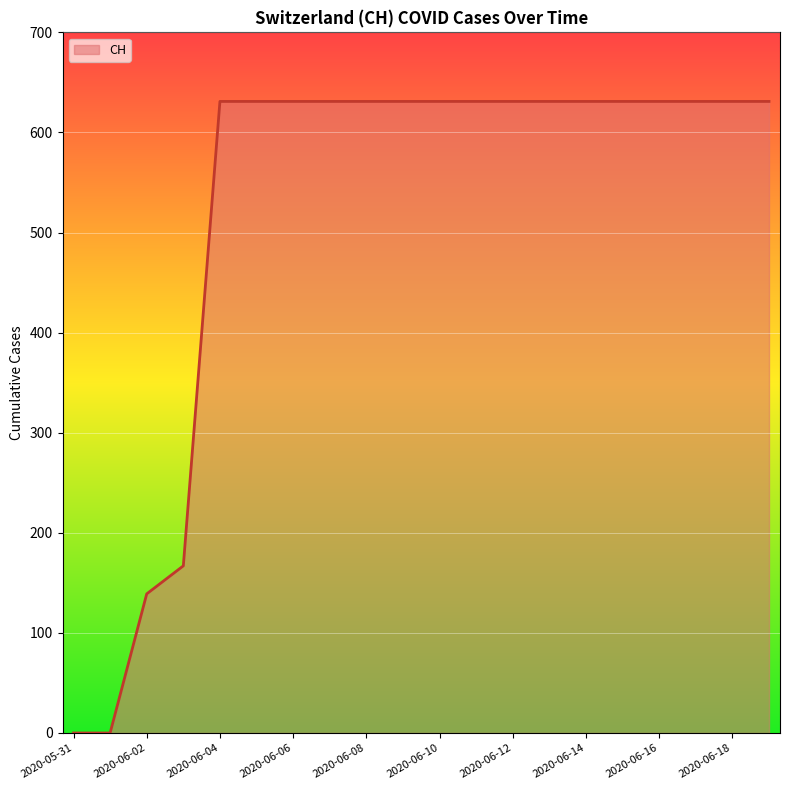

What is the maximum value shown in the chart?

631